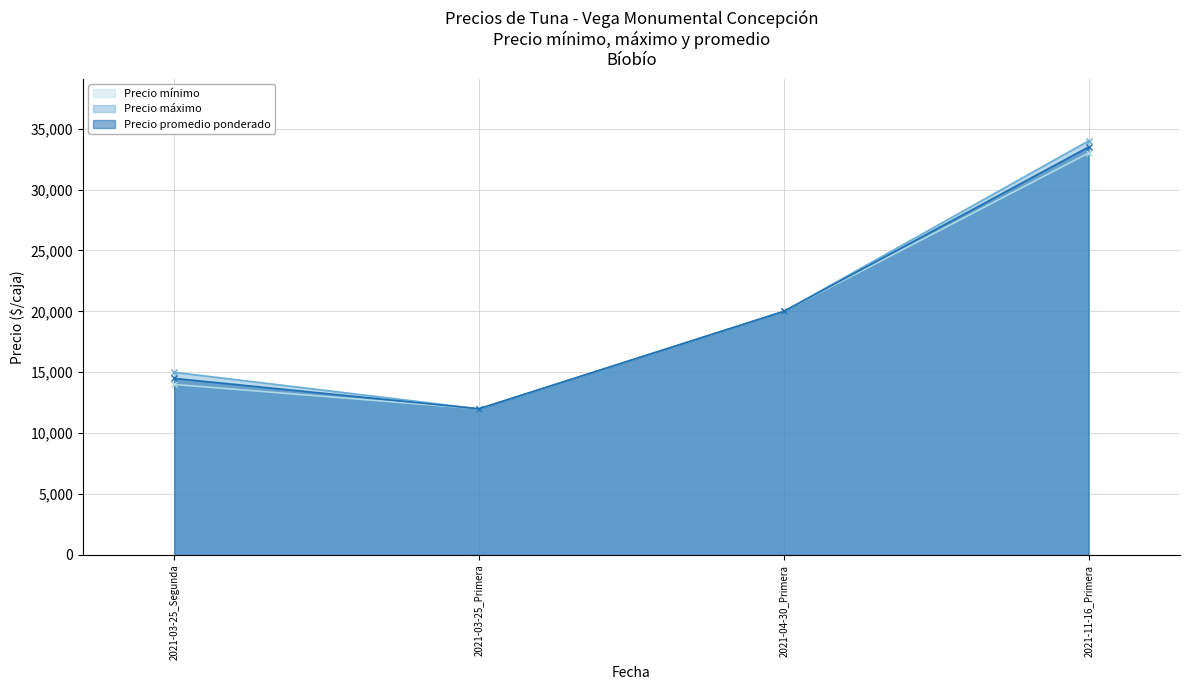

Is it true that Precio promedio ponderado equals 20990 at 2021-03-25_Primera?

False